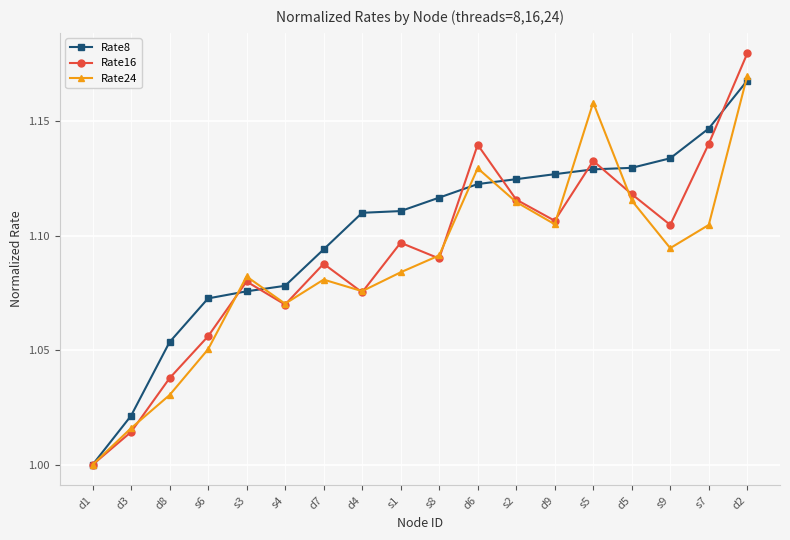

Does the chart display data point markers on the line(s)?

Yes